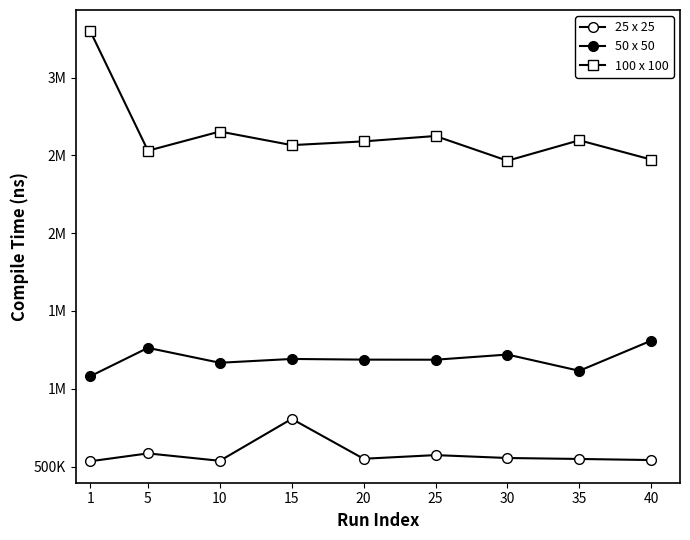

Is the value of 25 x 25 at 10 greater than the value of 100 x 100 at 25?

No